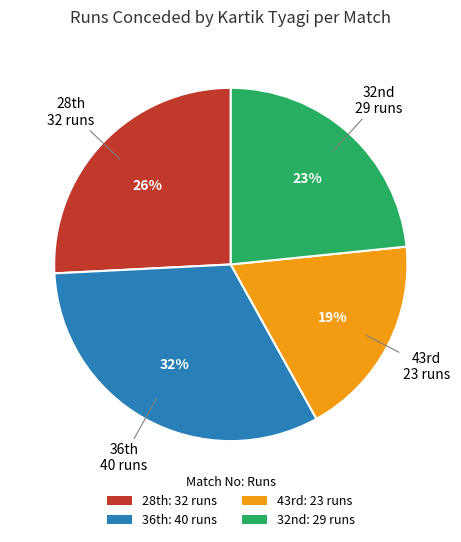

Count the number of slices in the pie.

4